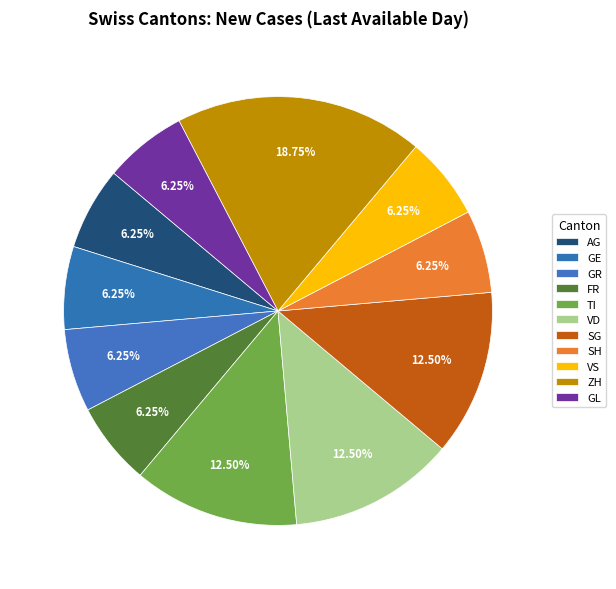

Which category has the biggest portion of the pie?

ZH